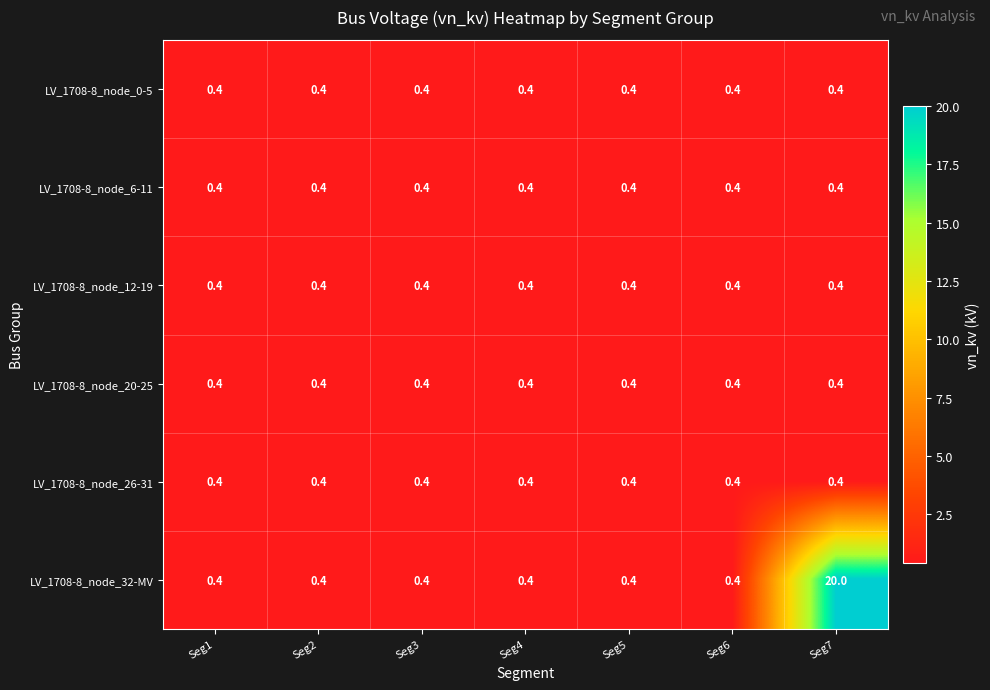

Which series has the largest range (max minus min)?

LV_1708-8_node_32-MV